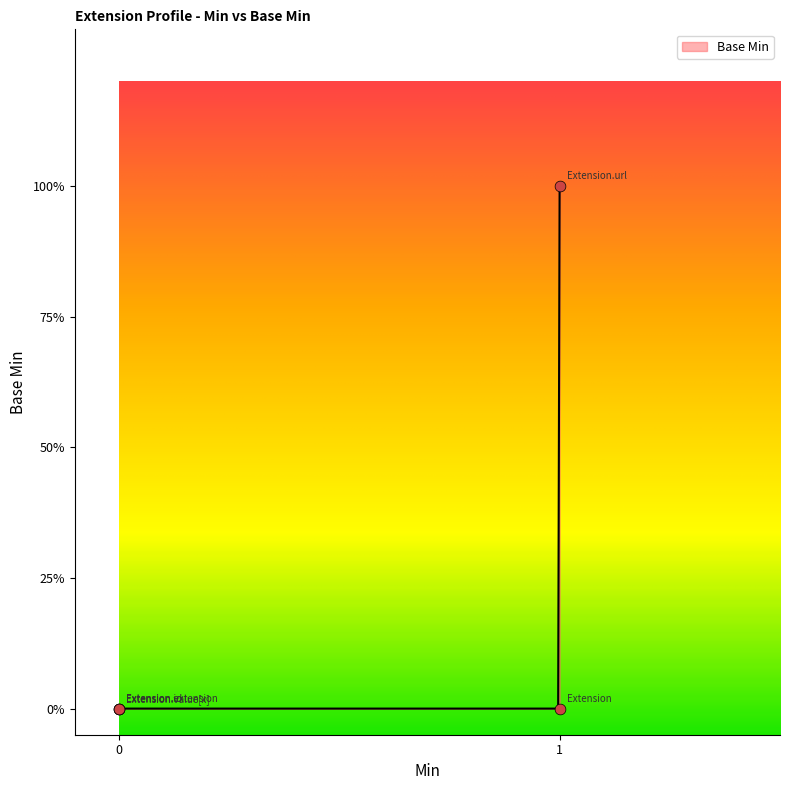

Between 0 and 1, which is larger?

1